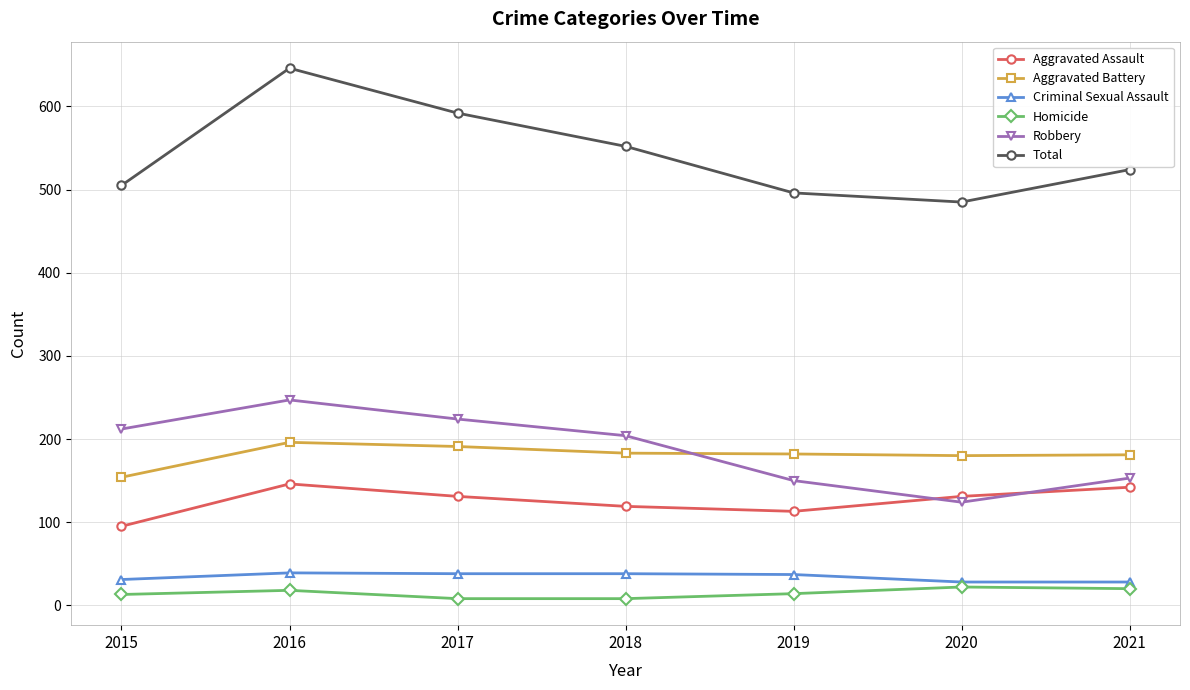

How many interior local valleys does the Robbery series have?

1